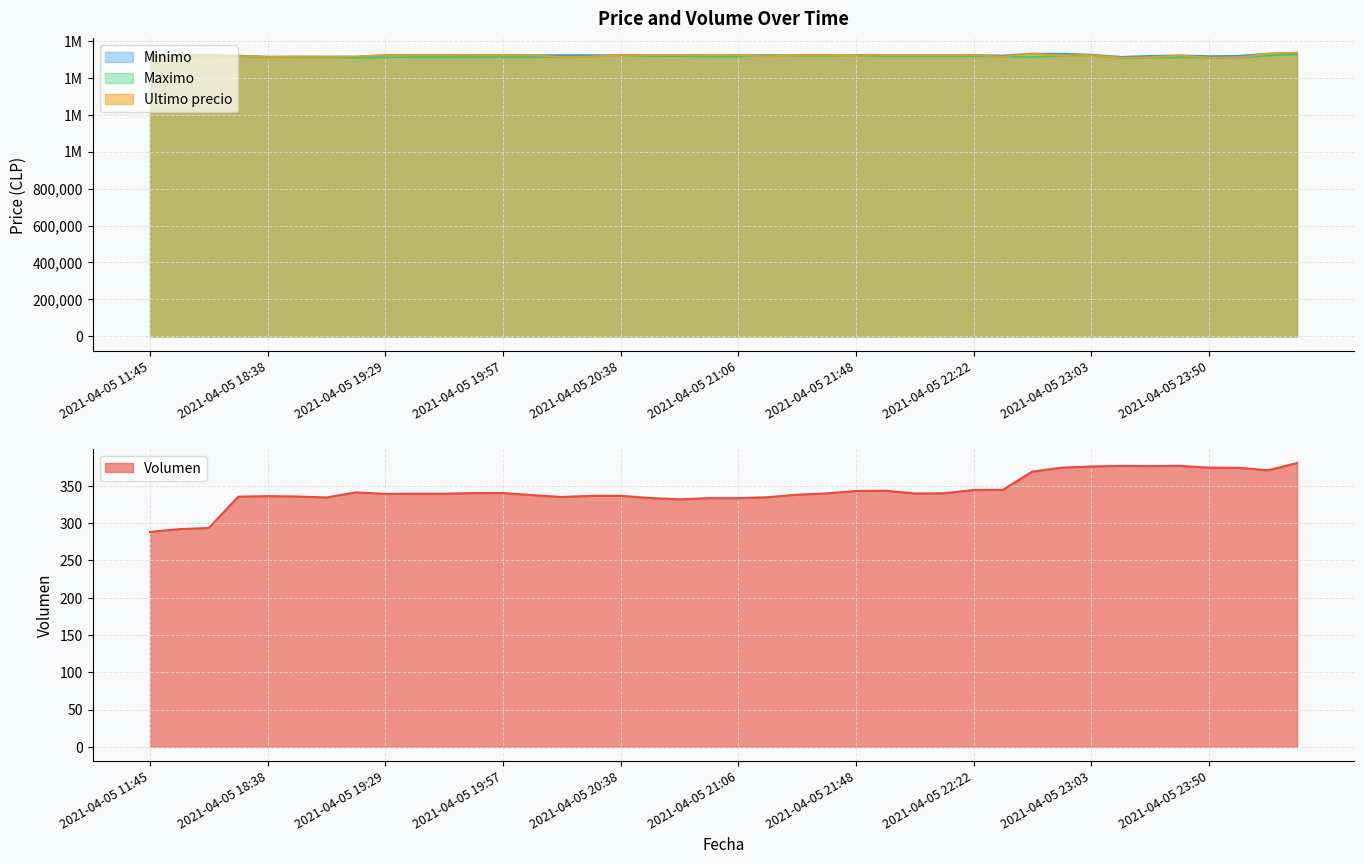

Reading left to right, extract all data points from this chart.

Volumen: 2021-04-05 11:45=288.1	2021-04-05 16:00=291.8	2021-04-05 16:21=293.3	2021-04-05 18:21=335.3	2021-04-05 18:38=336.0	2021-04-05 18:53=335.4	2021-04-05 19:06=334.2	2021-04-05 19:17=341.0	2021-04-05 19:29=338.9	2021-04-05 19:38=339.3	2021-04-05 19:45=339.2	2021-04-05 19:51=340.0	2021-04-05 19:57=340.2	2021-04-05 20:05=337.2	2021-04-05 20:15=334.9	2021-04-05 20:28=336.3	2021-04-05 20:38=336.4	2021-04-05 20:46=333.4	2021-04-05 20:52=331.7	2021-04-05 20:58=333.2	2021-04-05 21:06=333.2	2021-04-05 21:16=334.5	2021-04-05 21:27=337.9	2021-04-05 21:38=339.6	2021-04-05 21:48=342.8	2021-04-05 21:55=343.2	2021-04-05 22:01=339.5	2021-04-05 22:10=339.8	2021-04-05 22:22=344.2	2021-04-05 22:34=344.5	2021-04-05 22:45=368.9	2021-04-05 22:55=374.1	2021-04-05 23:03=375.7	2021-04-05 23:13=376.4	2021-04-05 23:26=376.2	2021-04-05 23:39=376.5	2021-04-05 23:50=374.2	2021-04-05 23:59=374.0	2021-04-06 00:23=370.6	2021-04-06 00:42=380.3
Minimo: 2021-04-05 11:45=1522946.0	2021-04-05 16:00=1520000.0	2021-04-05 16:21=1521997.0	2021-04-05 18:21=1518858.0	2021-04-05 18:38=1514000.0	2021-04-05 18:53=1513997.0	2021-04-05 19:06=1513711.0	2021-04-05 19:17=1514000.0	2021-04-05 19:29=1521938.0	2021-04-05 19:38=1521819.0	2021-04-05 19:45=1521717.0	2021-04-05 19:51=1521717.0	2021-04-05 19:57=1521809.0	2021-04-05 20:05=1521809.0	2021-04-05 20:15=1521730.0	2021-04-05 20:28=1521761.0	2021-04-05 20:38=1521771.0	2021-04-05 20:46=1521768.0	2021-04-05 20:52=1521768.0	2021-04-05 20:58=1521768.0	2021-04-05 21:06=1521768.0	2021-04-05 21:16=1521771.0	2021-04-05 21:27=1521771.0	2021-04-05 21:38=1521982.0	2021-04-05 21:48=1521982.0	2021-04-05 21:55=1521976.0	2021-04-05 22:01=1521979.0	2021-04-05 22:10=1521958.0	2021-04-05 22:22=1521948.0	2021-04-05 22:34=1519999.0	2021-04-05 22:45=1529996.0	2021-04-05 22:55=1529410.0	2021-04-05 23:03=1524513.0	2021-04-05 23:13=1512733.0	2021-04-05 23:26=1517551.0	2021-04-05 23:39=1520353.0	2021-04-05 23:50=1516449.0	2021-04-05 23:59=1517969.0	2021-04-06 00:23=1529825.0	2021-04-06 00:42=1534992.0
Maximo: 2021-04-05 11:45=1513045.0	2021-04-05 16:00=1515000.0	2021-04-05 16:21=1515497.0	2021-04-05 18:21=1514300.0	2021-04-05 18:38=1511710.0	2021-04-05 18:53=1511710.0	2021-04-05 19:06=1511710.0	2021-04-05 19:17=1505658.0	2021-04-05 19:29=1509744.0	2021-04-05 19:38=1511205.0	2021-04-05 19:45=1511205.0	2021-04-05 19:51=1511266.0	2021-04-05 19:57=1511266.0	2021-04-05 20:05=1511266.0	2021-04-05 20:15=1511266.0	2021-04-05 20:28=1513836.0	2021-04-05 20:38=1521760.0	2021-04-05 20:46=1515666.0	2021-04-05 20:52=1516000.0	2021-04-05 20:58=1514000.0	2021-04-05 21:06=1514000.0	2021-04-05 21:16=1520000.0	2021-04-05 21:27=1519000.0	2021-04-05 21:38=1519000.0	2021-04-05 21:48=1519000.0	2021-04-05 21:55=1516000.0	2021-04-05 22:01=1516025.0	2021-04-05 22:10=1516025.0	2021-04-05 22:22=1516000.0	2021-04-05 22:34=1513702.9	2021-04-05 22:45=1511170.0	2021-04-05 22:55=1518648.0	2021-04-05 23:03=1521000.0	2021-04-05 23:13=1505462.0	2021-04-05 23:26=1507393.0	2021-04-05 23:39=1509637.0	2021-04-05 23:50=1507434.0	2021-04-05 23:59=1507435.0	2021-04-06 00:23=1519231.0	2021-04-06 00:42=1525775.5
Ultimo precio: 2021-04-05 11:45=1513030.0	2021-04-05 16:00=1519985.0	2021-04-05 16:21=1515487.0	2021-04-05 18:21=1518870.0	2021-04-05 18:38=1511710.0	2021-04-05 18:53=1514000.0	2021-04-05 19:06=1513997.0	2021-04-05 19:17=1514000.0	2021-04-05 19:29=1521974.0	2021-04-05 19:38=1521832.0	2021-04-05 19:45=1521776.0	2021-04-05 19:51=1521717.0	2021-04-05 19:57=1521812.0	2021-04-05 20:05=1521809.0	2021-04-05 20:15=1511215.0	2021-04-05 20:28=1513750.5	2021-04-05 20:38=1521771.0	2021-04-05 20:46=1521768.0	2021-04-05 20:52=1521768.0	2021-04-05 20:58=1521768.0	2021-04-05 21:06=1521771.0	2021-04-05 21:16=1515063.0	2021-04-05 21:27=1521771.0	2021-04-05 21:38=1521982.0	2021-04-05 21:48=1519000.0	2021-04-05 21:55=1521979.0	2021-04-05 22:01=1521979.0	2021-04-05 22:10=1521961.0	2021-04-05 22:22=1521958.0	2021-04-05 22:34=1513702.9	2021-04-05 22:45=1530000.0	2021-04-05 22:55=1518701.0	2021-04-05 23:03=1521000.0	2021-04-05 23:13=1507383.0	2021-04-05 23:26=1509442.0	2021-04-05 23:39=1520354.0	2021-04-05 23:50=1507388.0	2021-04-05 23:59=1507384.0	2021-04-06 00:23=1529848.0	2021-04-06 00:42=1534999.0